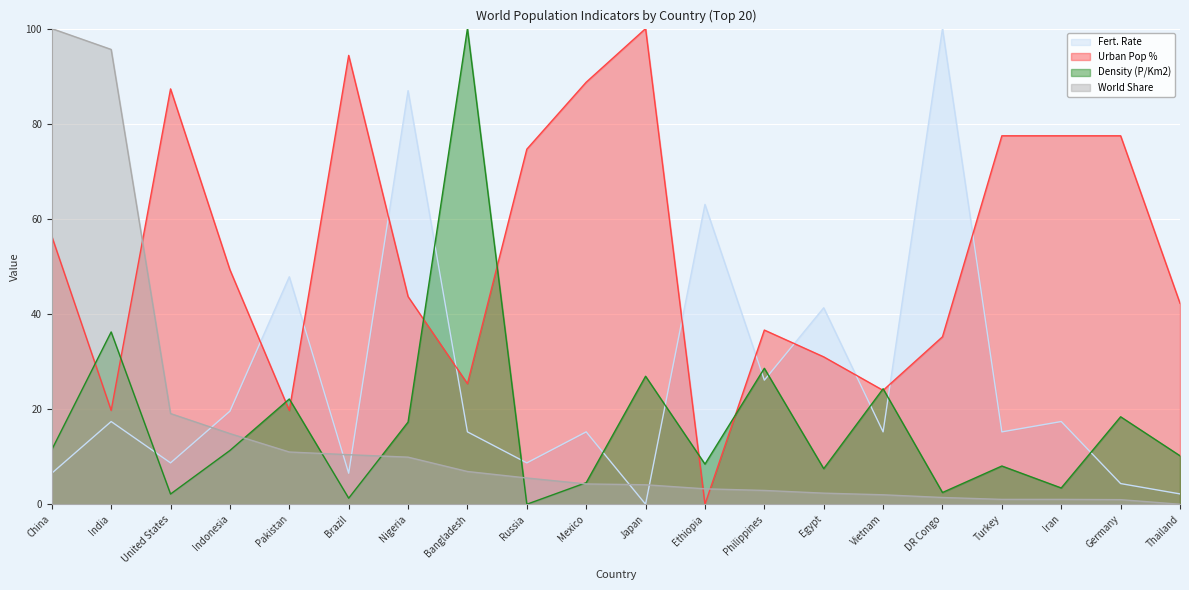

How many interior local peaks does the Fert. Rate series have?

8